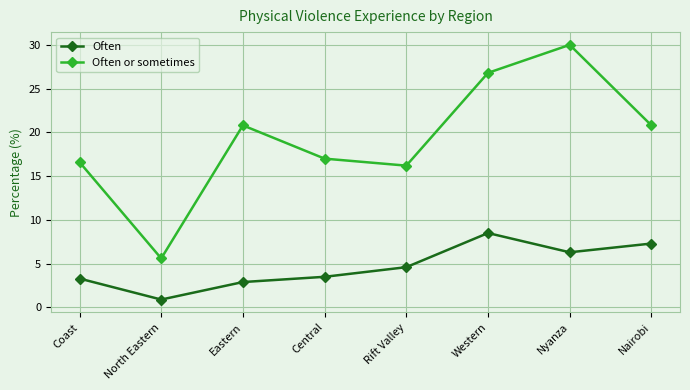

Rank the series by their maximum value, from highest to lowest.

Often or sometimes, Often